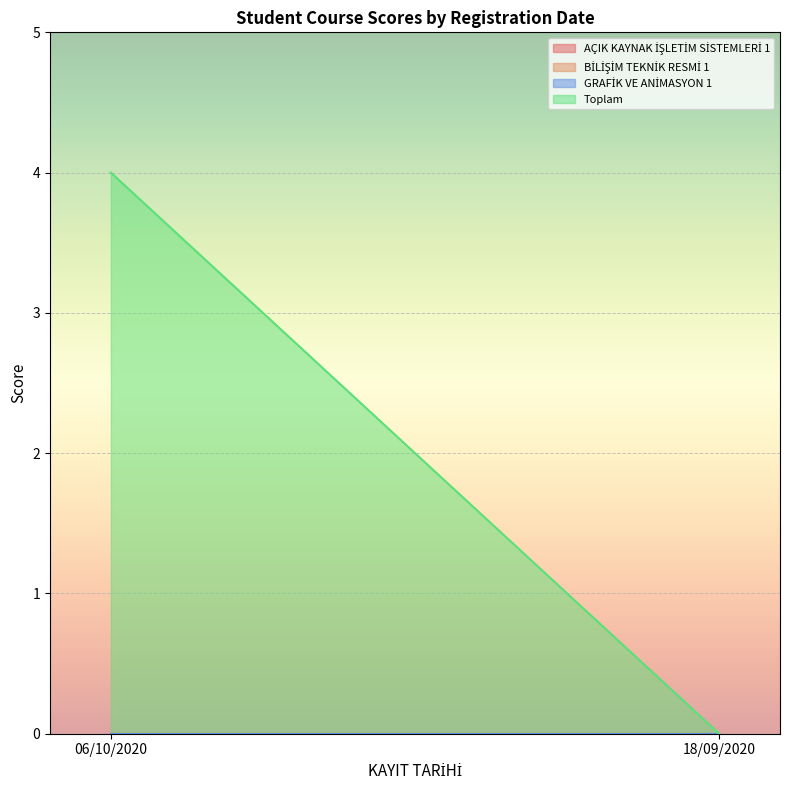

Which label corresponds to the smallest value in the chart?

06/10/2020